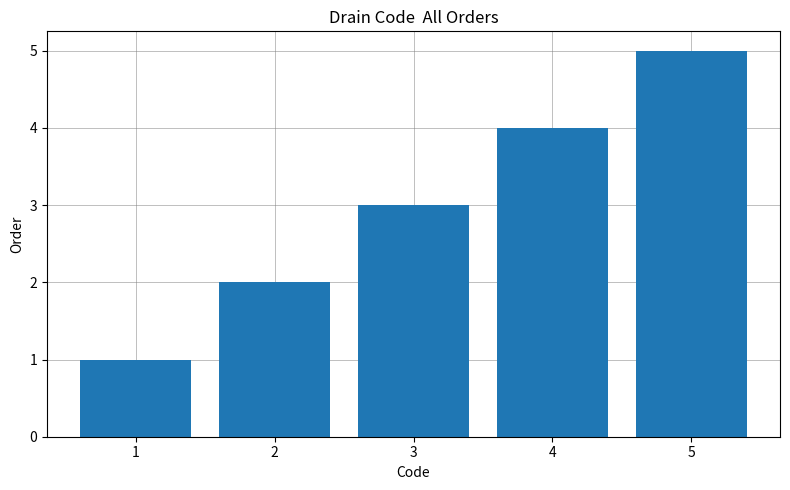

What is the change in value from 2 to 5?

+3